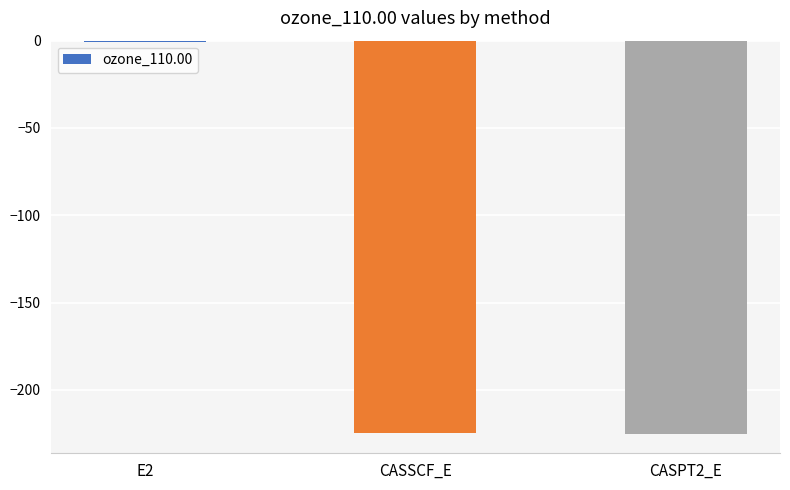

Are the bars horizontal?

No